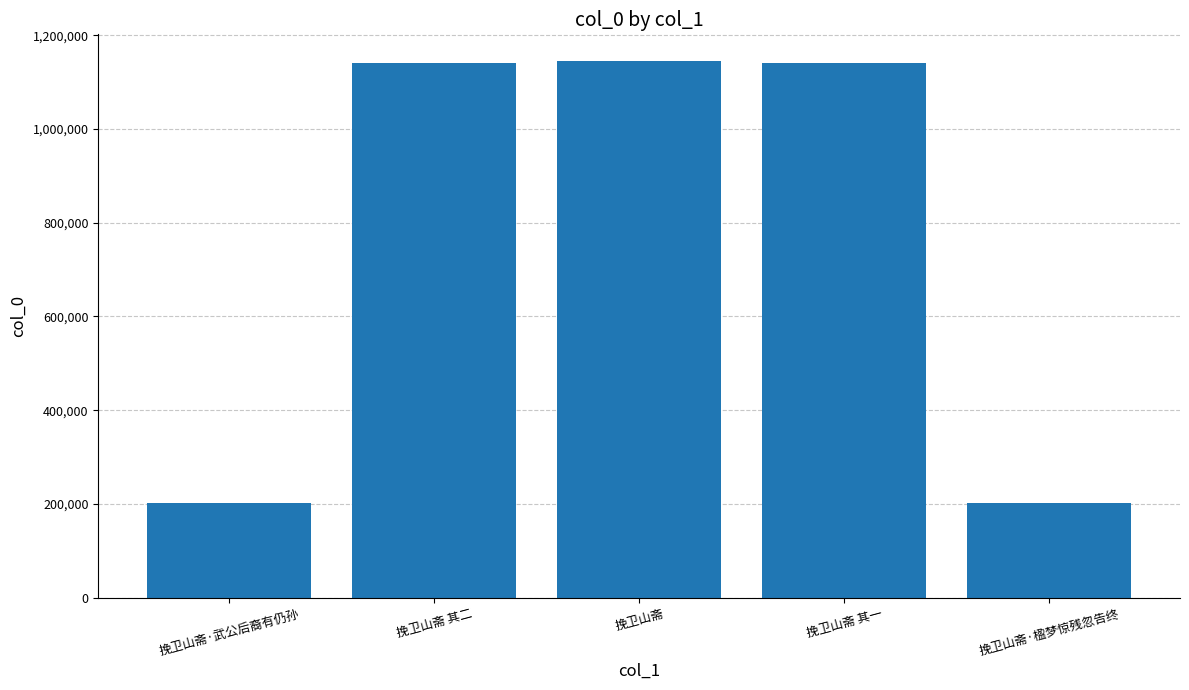

What is the change in value from 挽卫山斋·武公后裔有仍孙 to 挽卫山斋·楹梦惊残忽告终?

+187